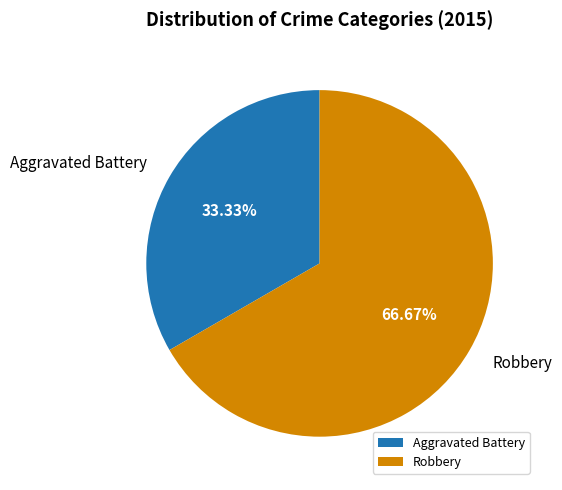

To the nearest percent, what is the difference between the Robbery and Aggravated Battery slice percentages?

33%